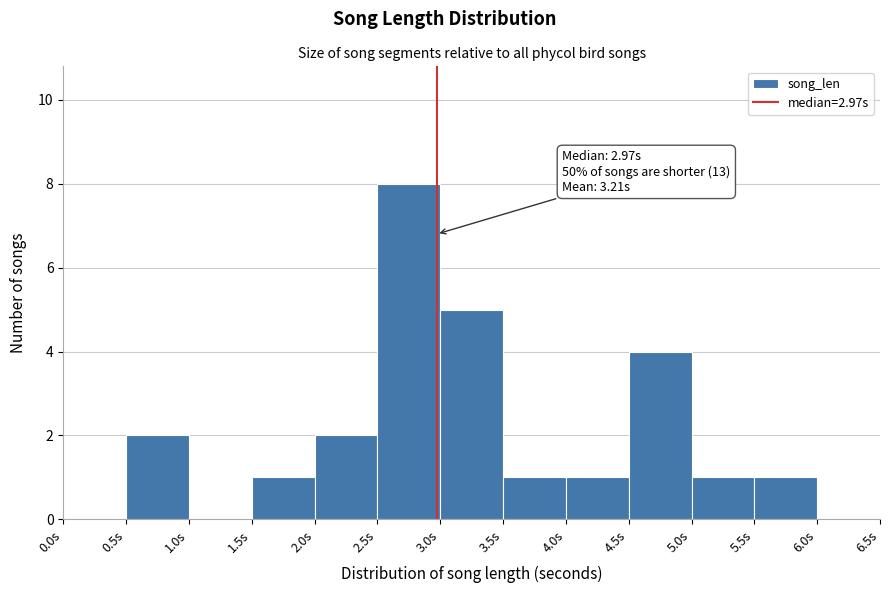

Over which range of the x-axis is the bar tallest?

2.5 to 3.0